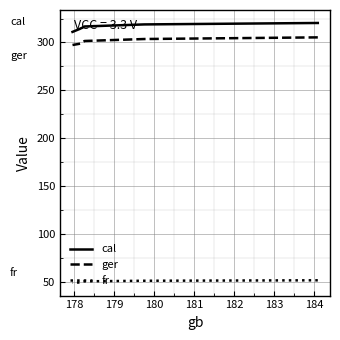

What is the difference between the second highest and minimum values in the fr series?

1.9